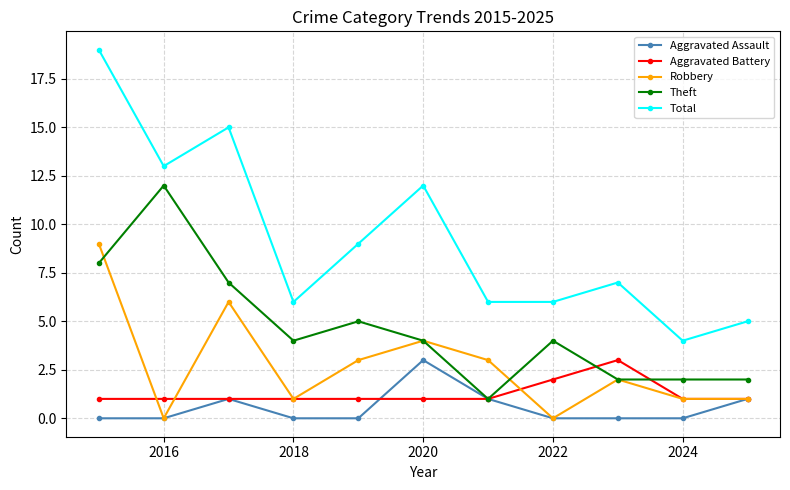

True or false: Total and Aggravated Battery intersect in this chart.

False